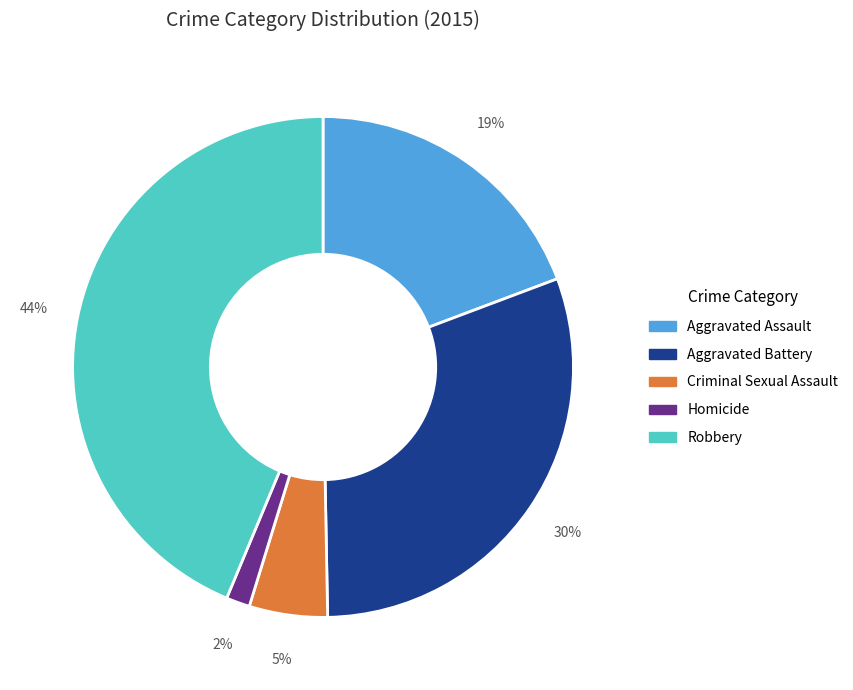

Does any single category account for the majority?

No